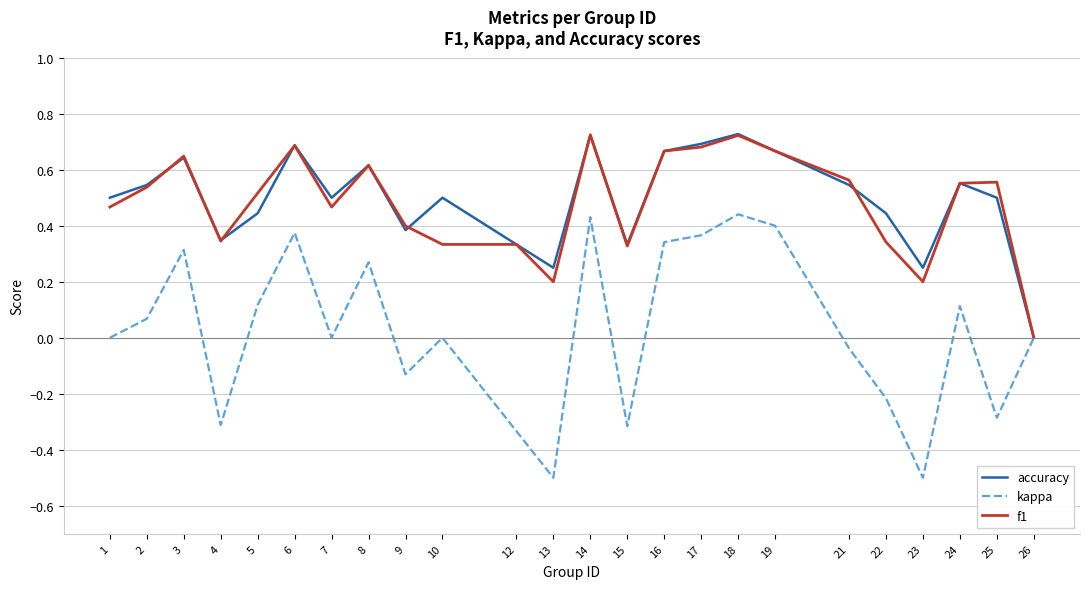

The value of accuracy at 23 is 0.2. True or false?

True